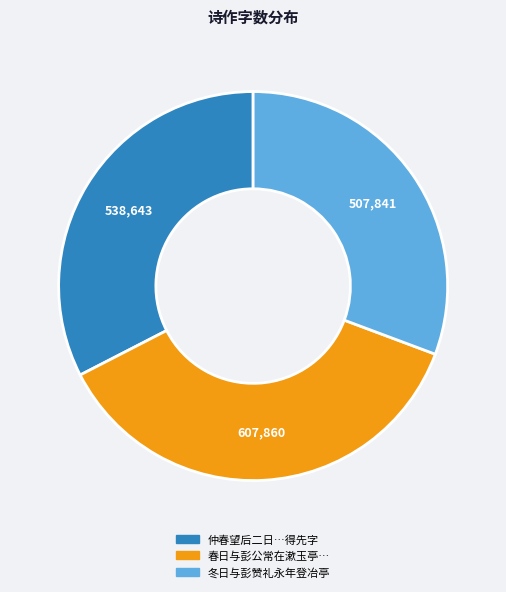

Is there any slice that represents more than half of the pie?

No